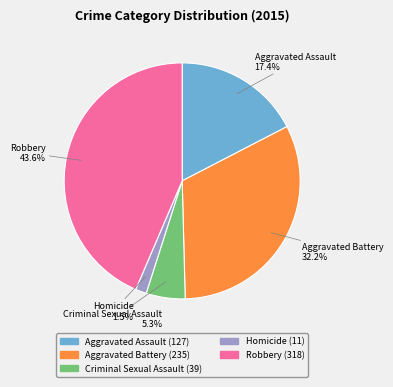

How much of the chart is everything except Robbery?

56.4%